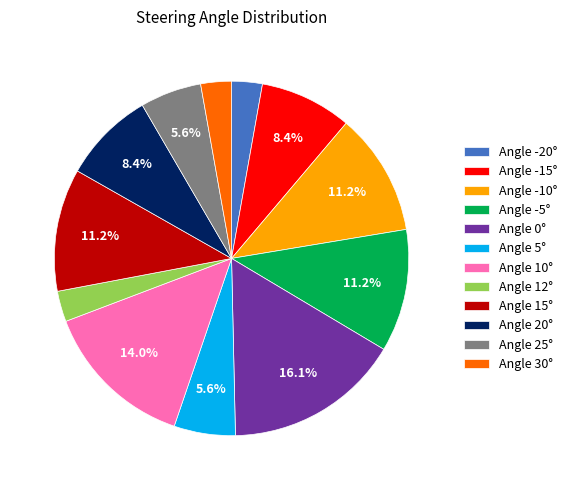

Which slice is the largest?

Angle 0°